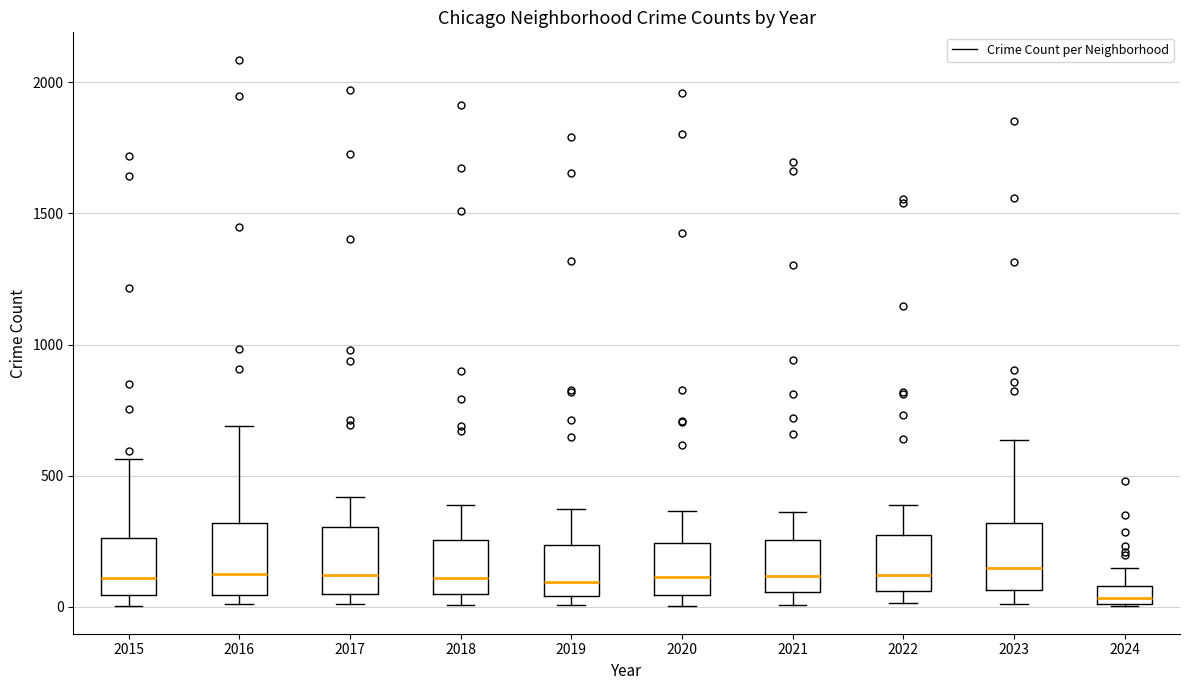

Where does the median line of the box at x = 2021 sit on the y-axis? The values are not printed on the chart, so give them approximately, as read against the axis.

100